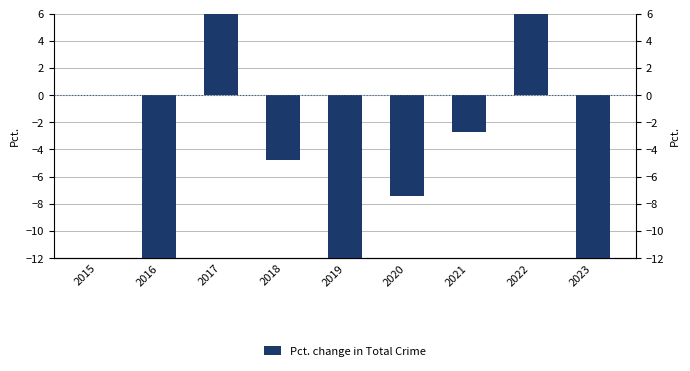

What value does the data have at 2016?

-12.3